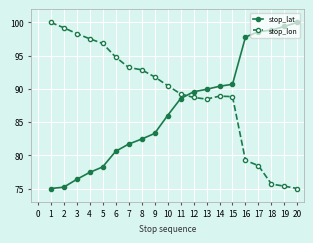

Does the chart display data point markers on the line(s)?

Yes